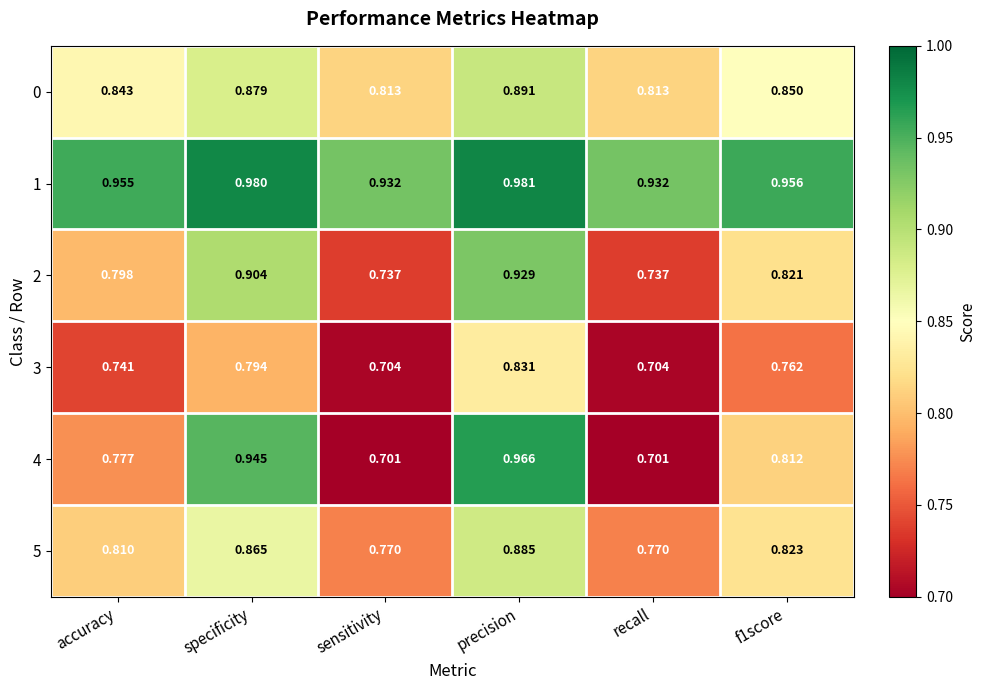

Which category has the highest value in the 1 series?

precision